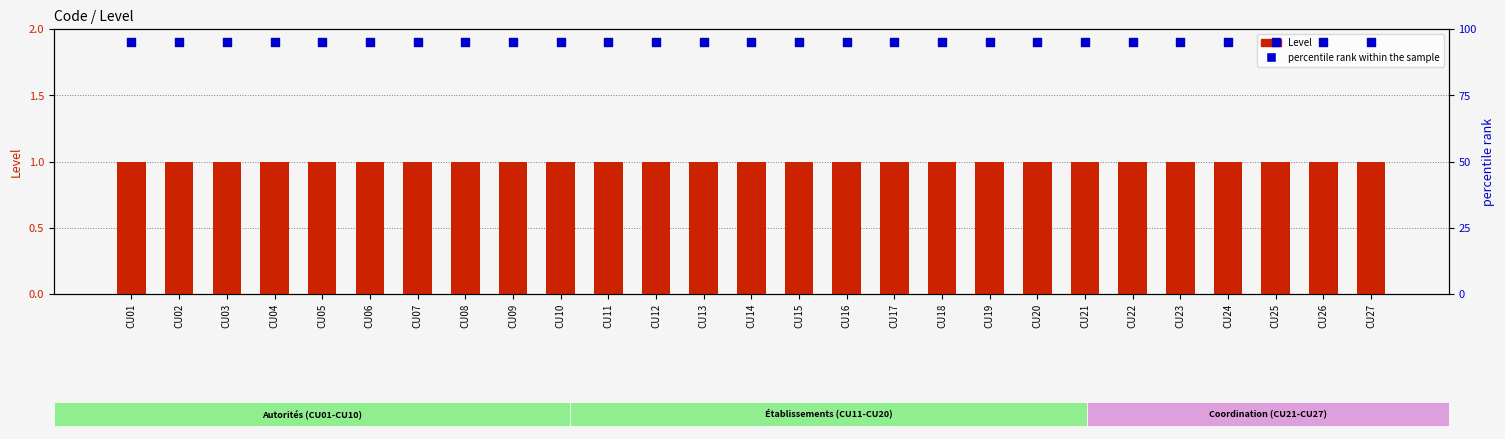

What is the total value across all series at CU08?

96